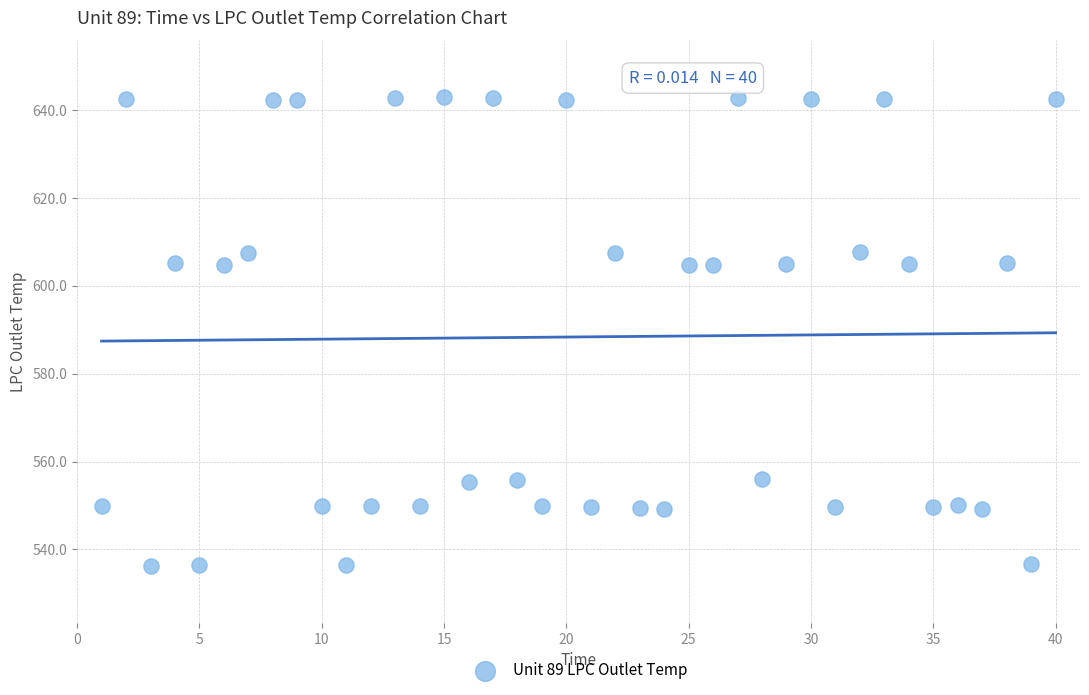

What is the range of X values (max minus min)?

39.0